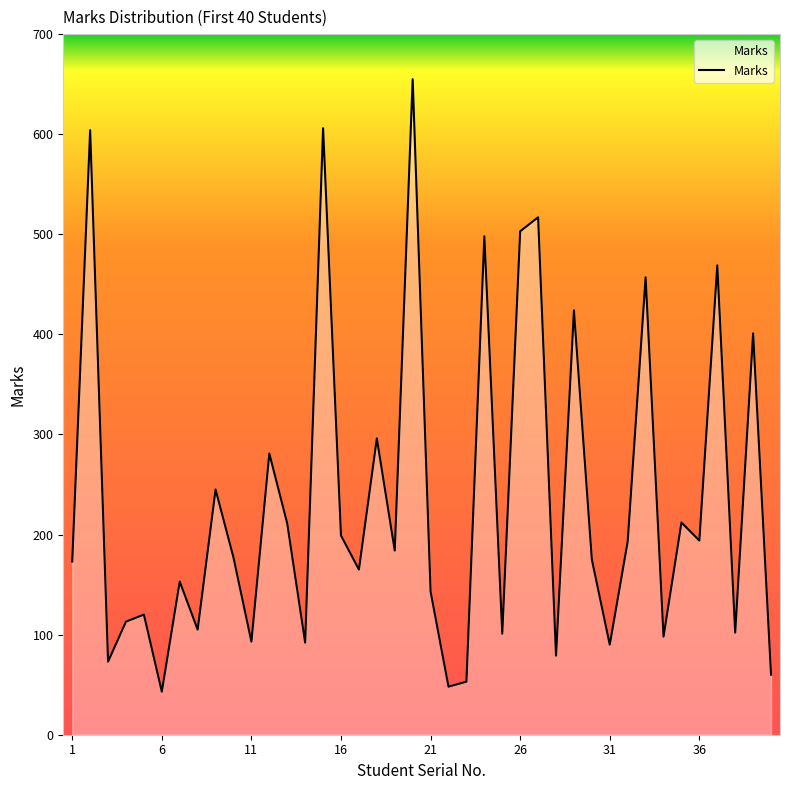

What is the smallest value displayed?

43